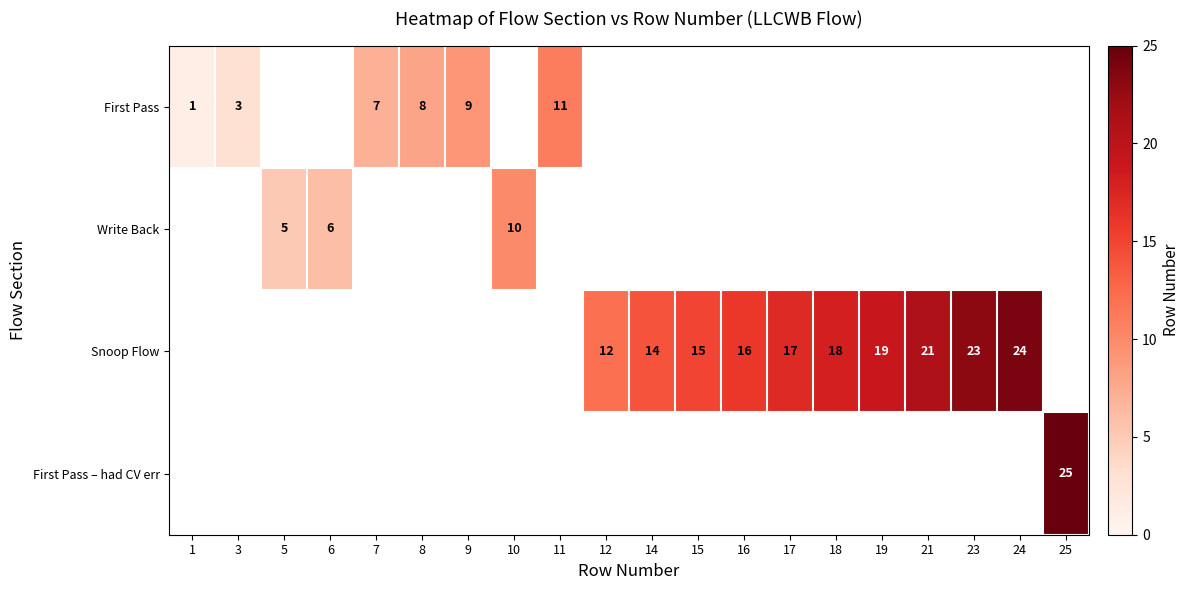

What is the difference between the Snoop Flow values at 12 and 18?

6